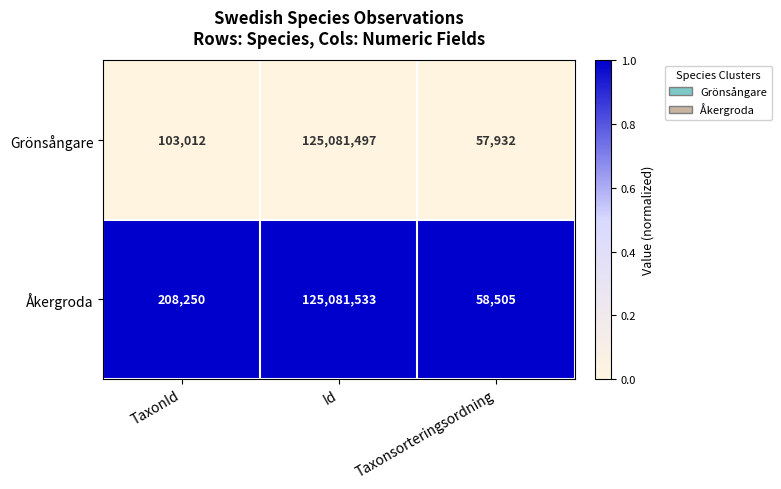

True or false: Åkergroda has a value of 189345118 at Id.

False